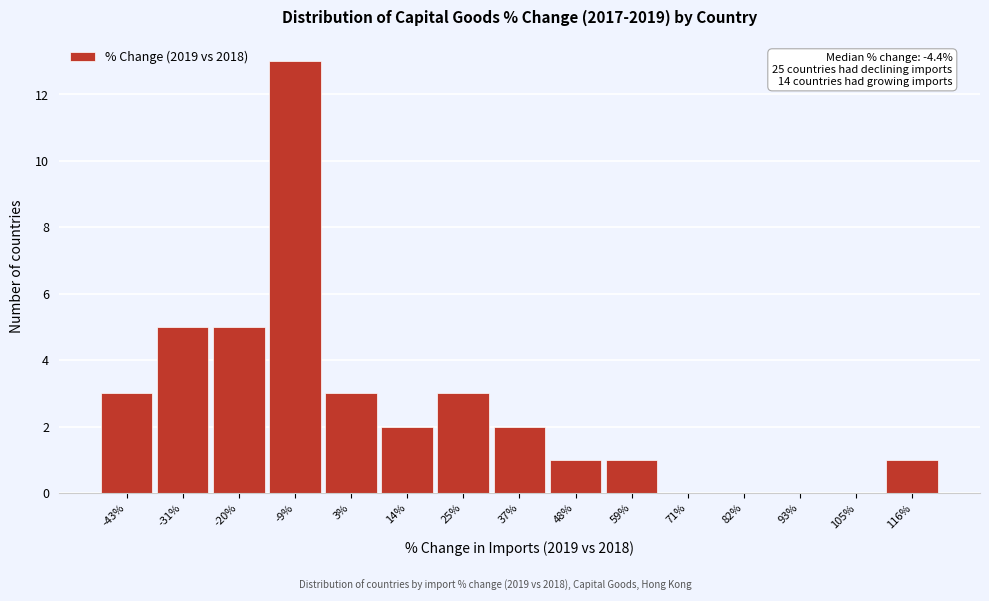

Reading left to right, transcribe all the data shown in this chart.

-43%=3	-31%=5	-20%=5	-9%=13	3%=3	14%=2	25%=3	37%=2	48%=1	59%=1	71%=0	82%=0	93%=0	105%=0	116%=1